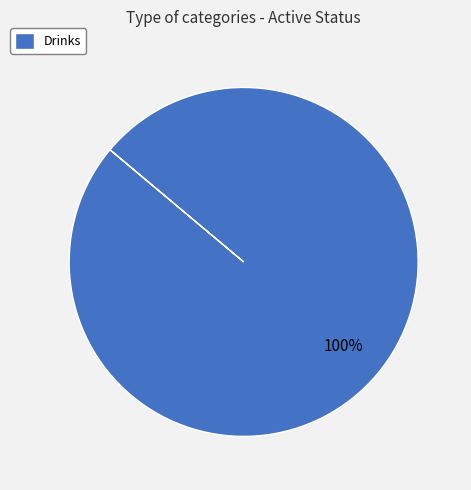

Rank the categories by value from lowest to highest.

Drinks